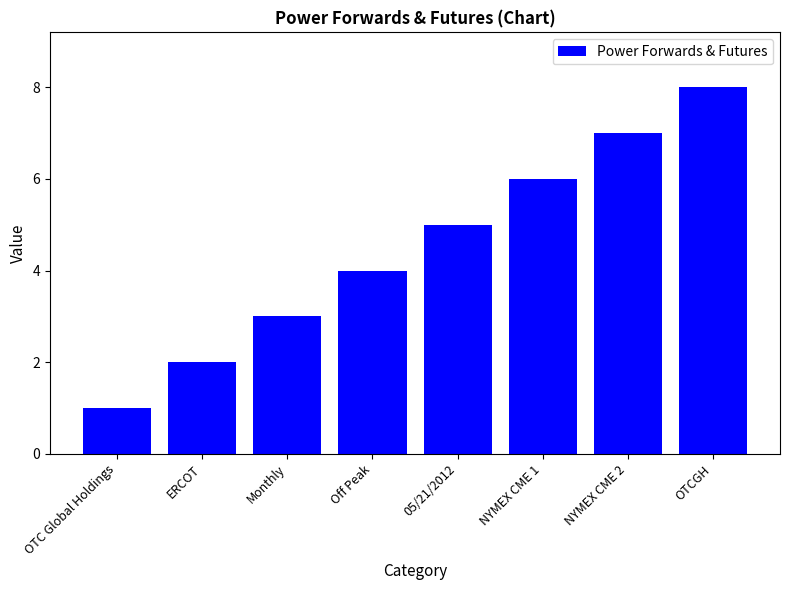

What is the difference between the second highest and minimum values?

6